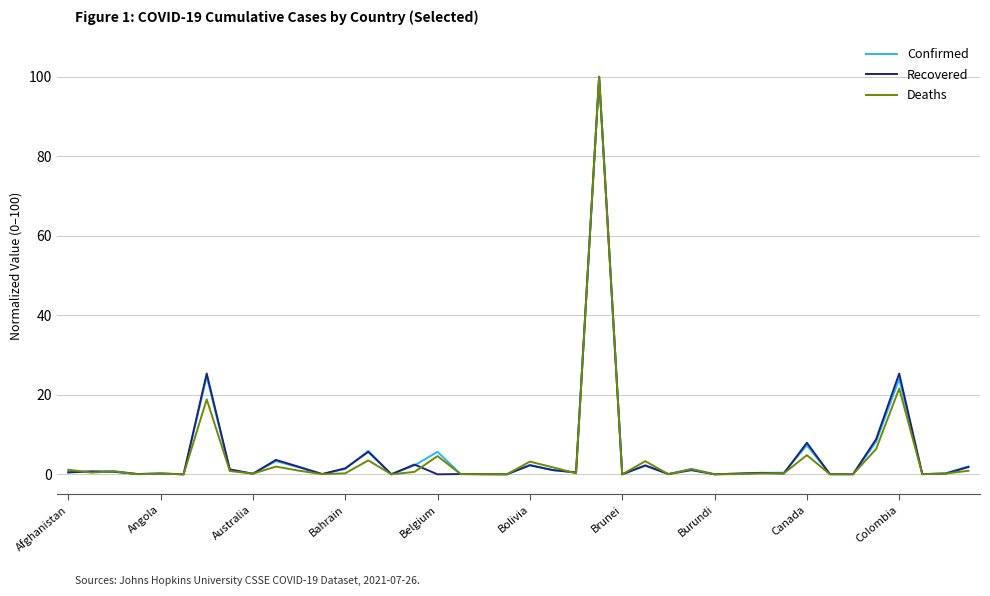

Which series ends up on top after the final intersection of Deaths and Recovered?

Recovered